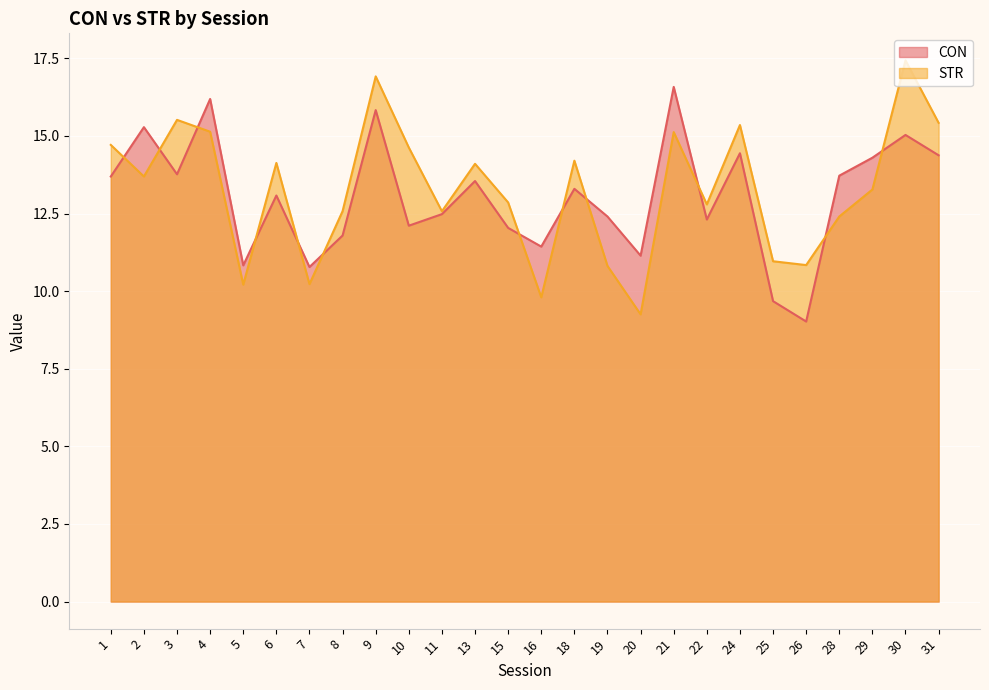

At which label is CON closest to 12?

15